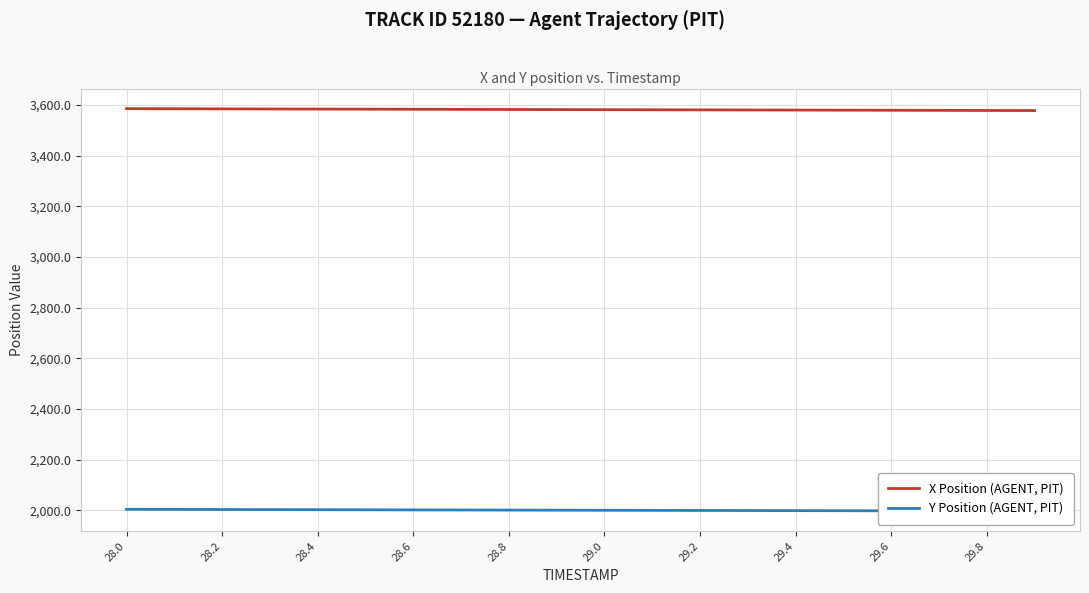

What is the value of the X Position (AGENT, PIT) point at the 9th from the left?

3582.8